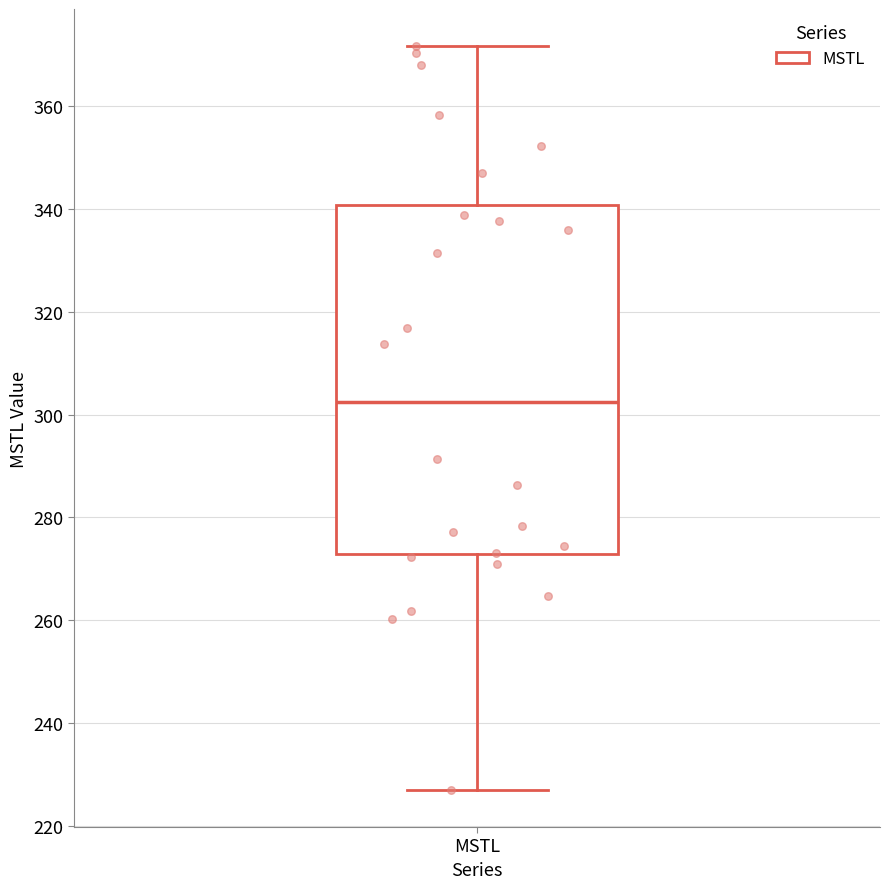

Where is the lower edge of the box for MSTL on the y-axis? The values are not printed on the chart, so give them approximately, as read against the axis.

272